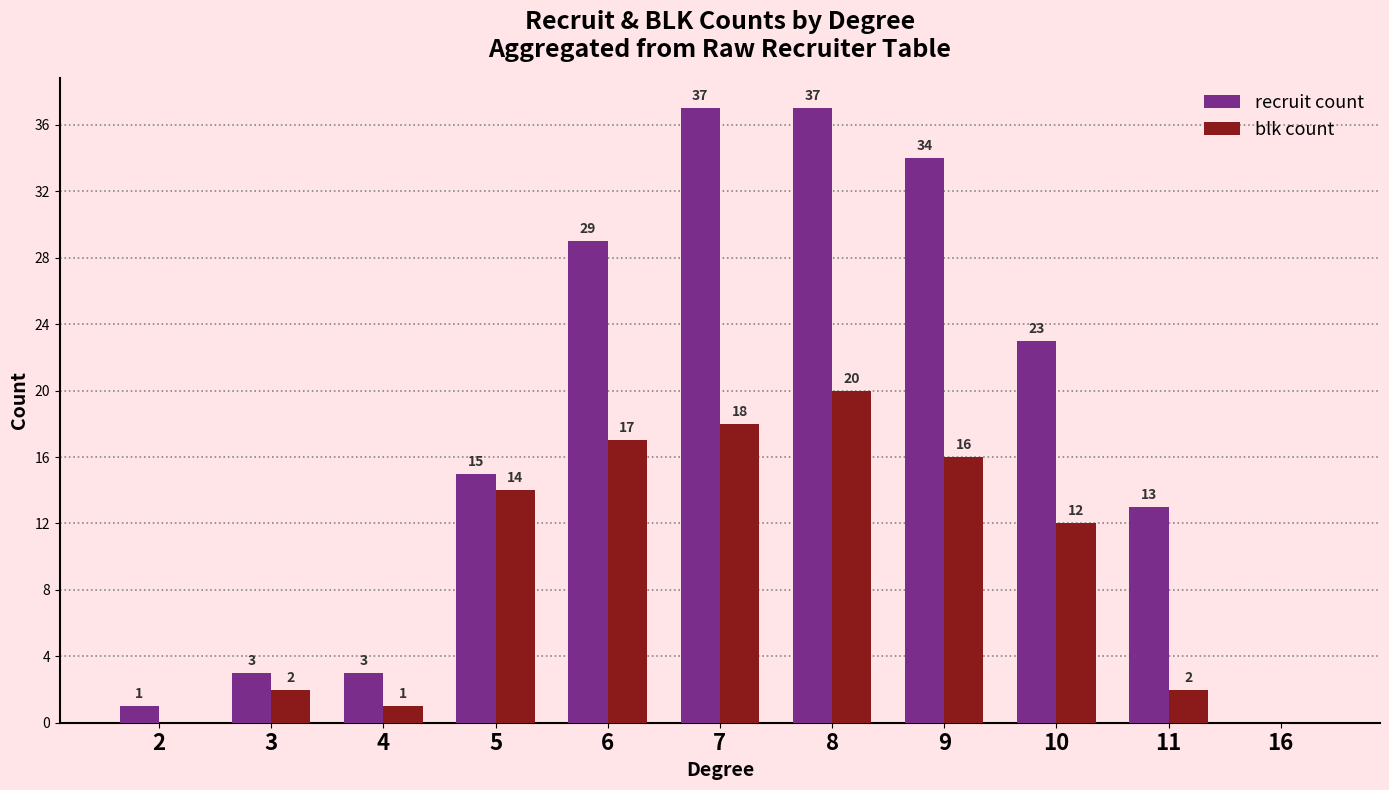

How many values in recruit count are above zero?

10